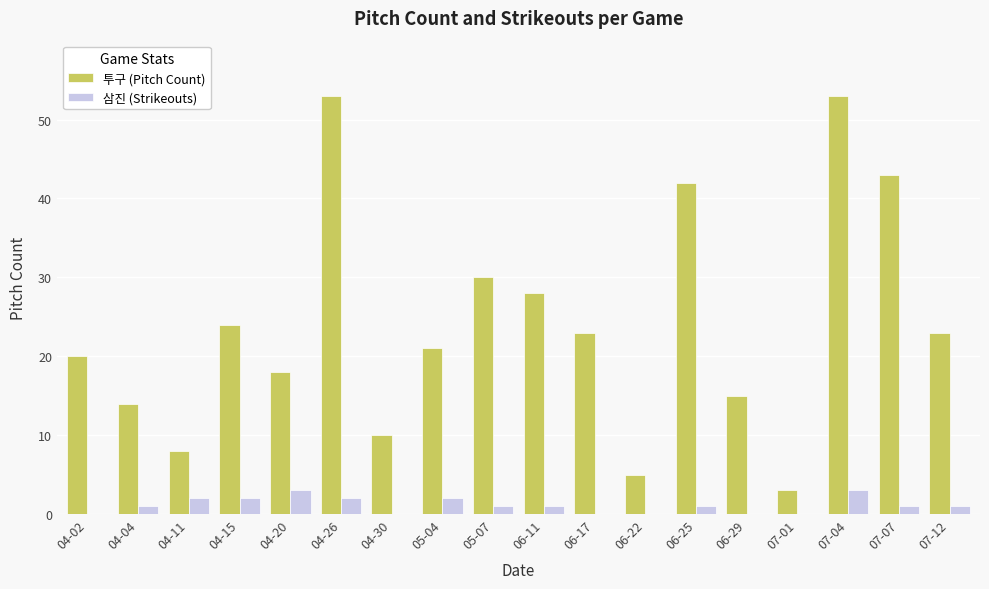

Are the bars grouped side by side (vs. stacked)?

Yes